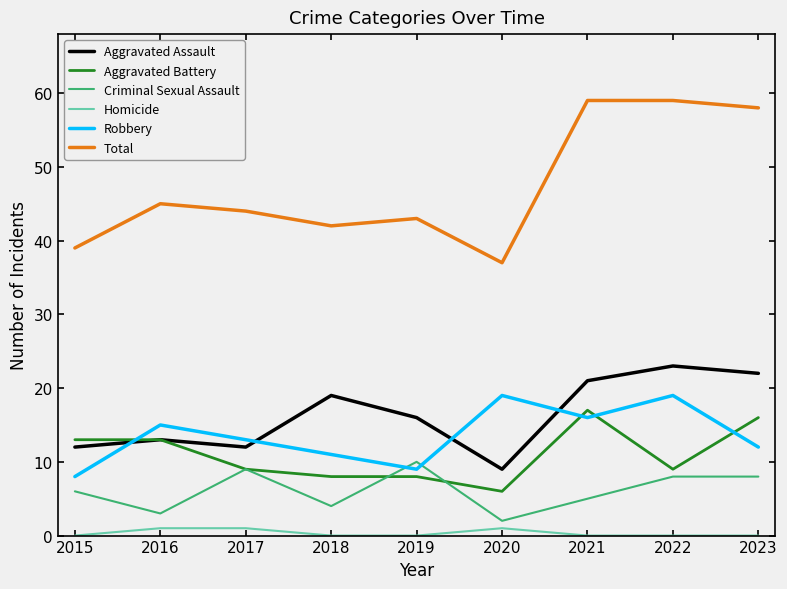

What are all the series names shown in the legend?

Aggravated Assault, Aggravated Battery, Criminal Sexual Assault, Homicide, Robbery, Total